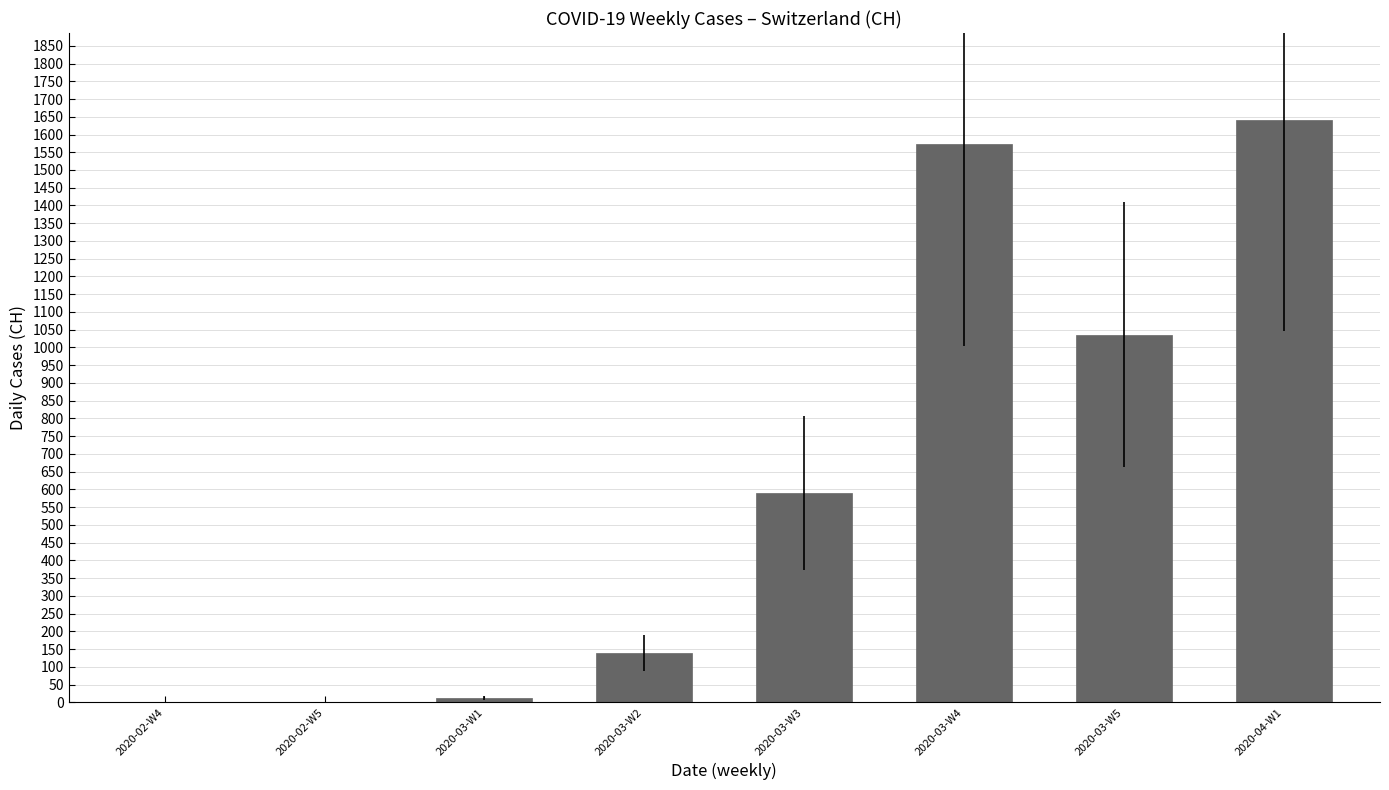

The chart shows a value of 1572 at 2020-03-W4. True or false?

True